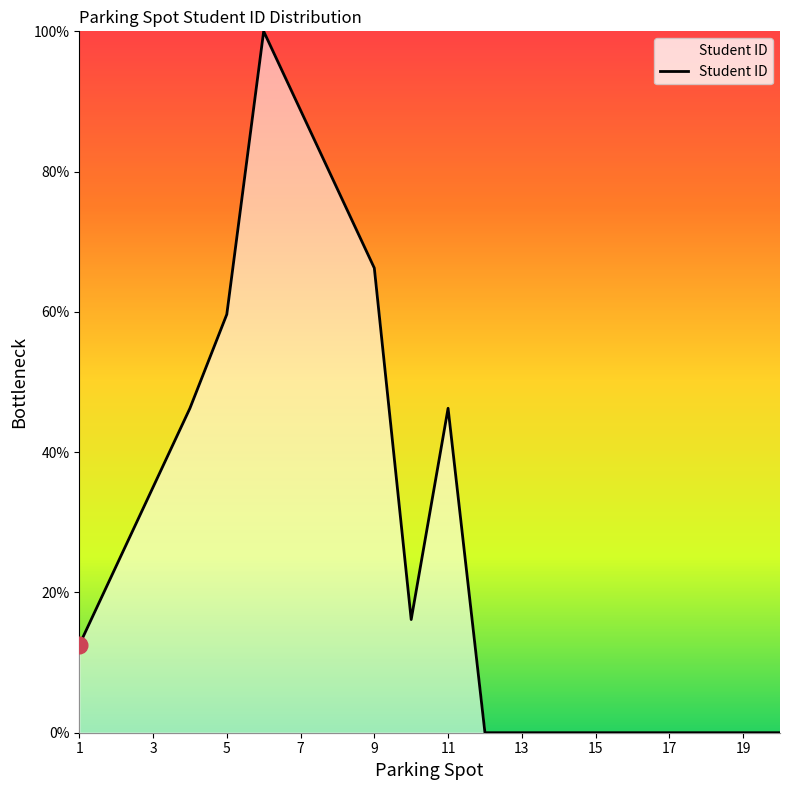

What is the difference between the maximum and minimum values?

100.0